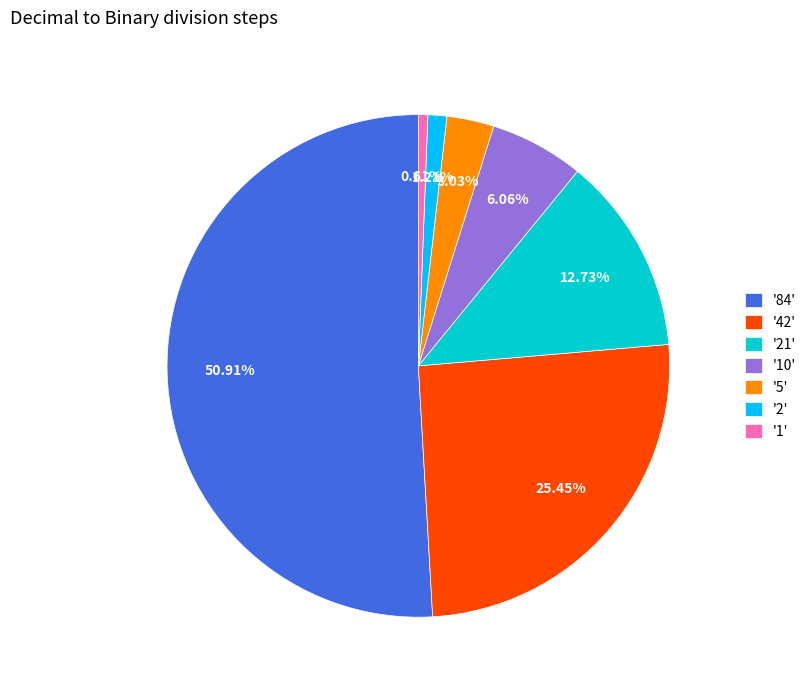

Approximately how many times larger is the value at '5' compared to '2'?

2.5